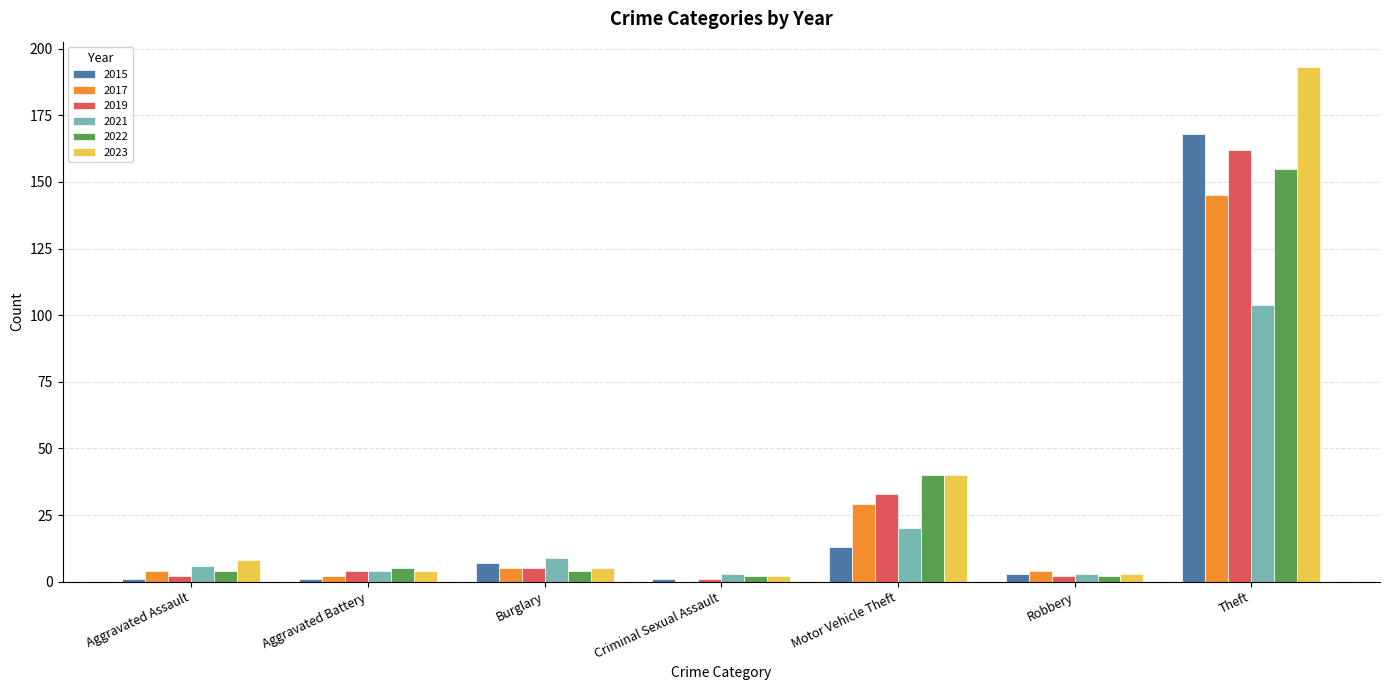

Is the value of 2017 at Burglary greater than the value of 2022 at Motor Vehicle Theft?

No